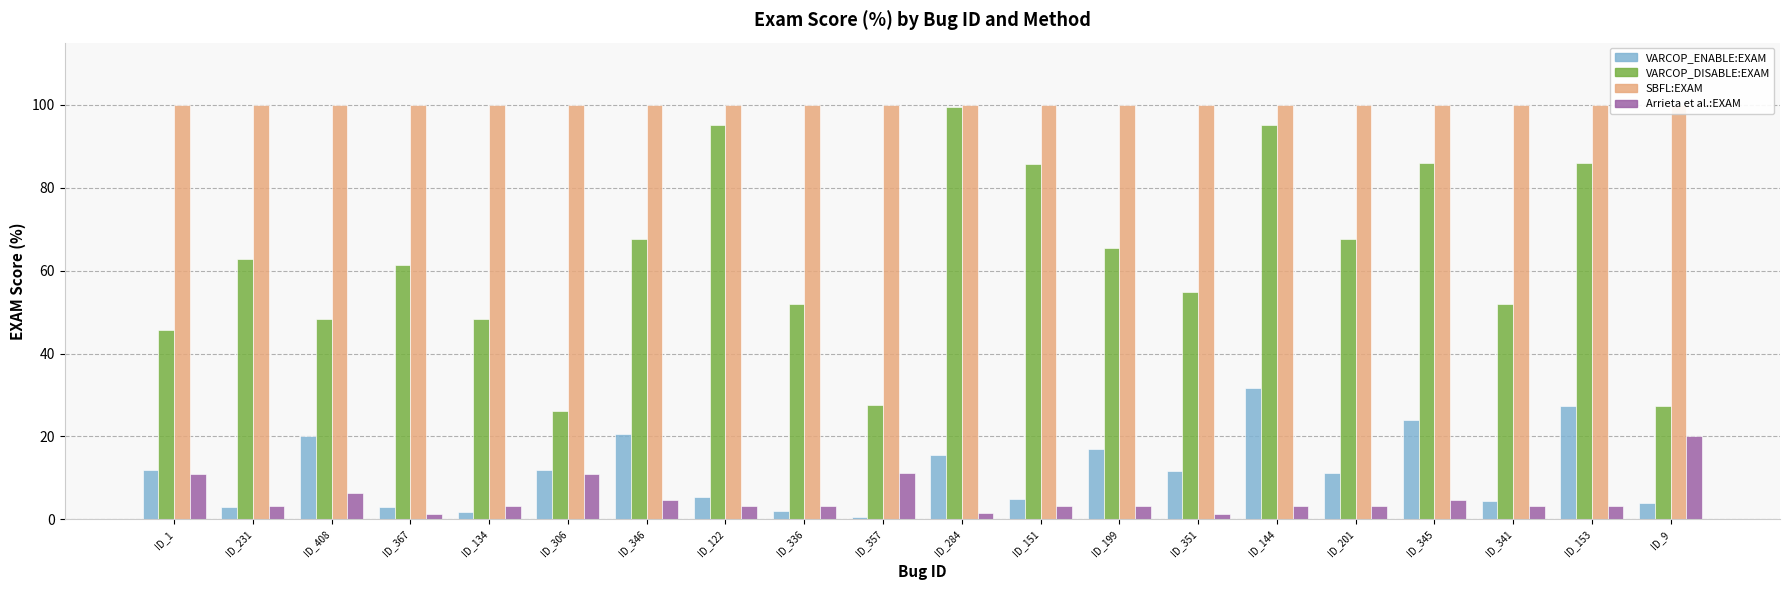

Which series has the largest range (max minus min)?

VARCOP_DISABLE:EXAM